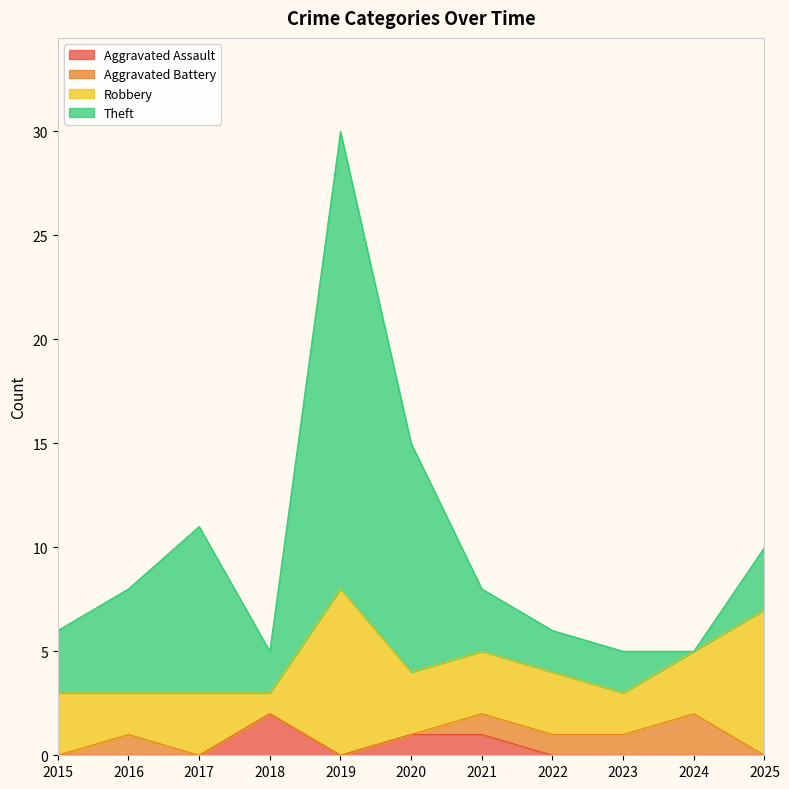

What is the difference between the second highest and second lowest values in the Aggravated Assault series?

1